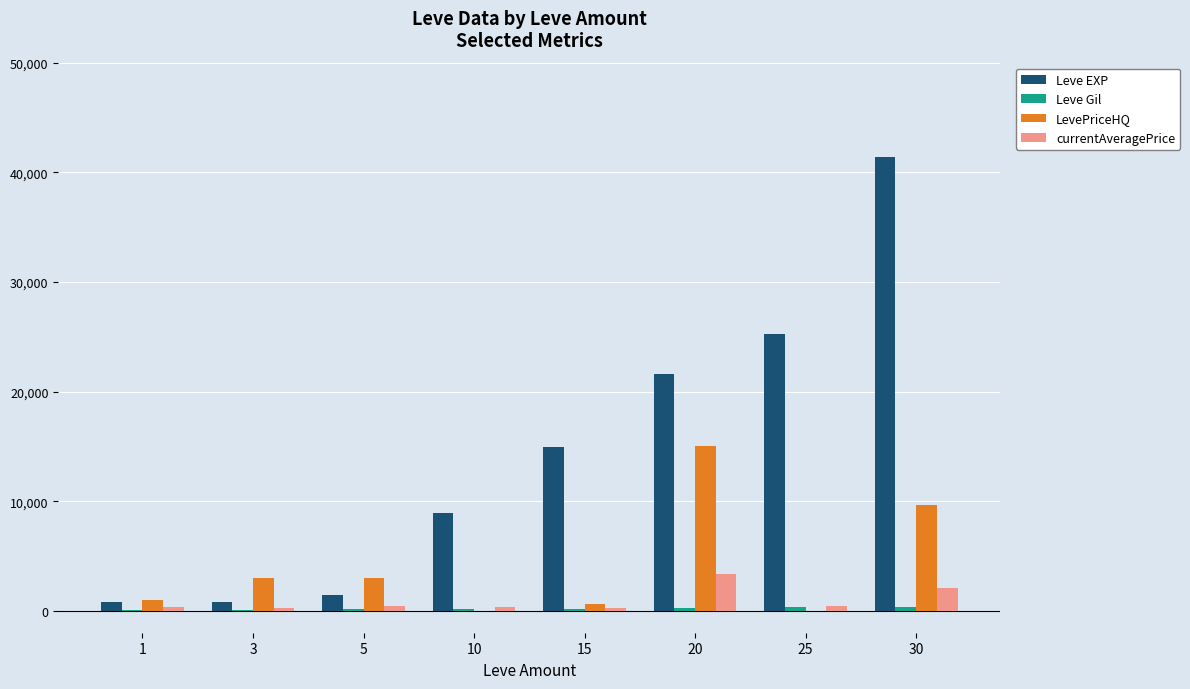

Count the number of categories in the chart.

8